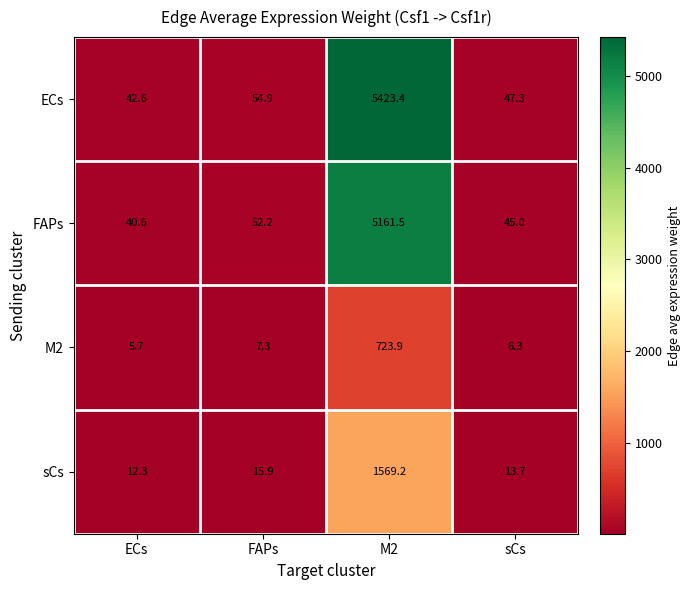

Which category has the lowest value in the ECs series?

ECs